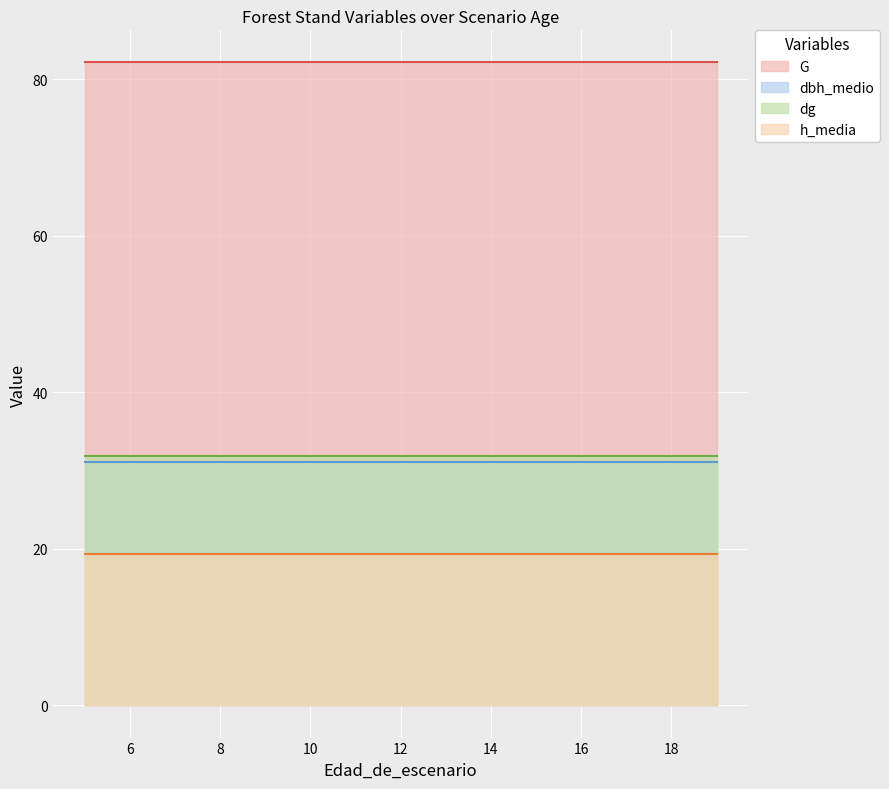

The value of dbh_medio at 12 is 31.1. True or false?

True